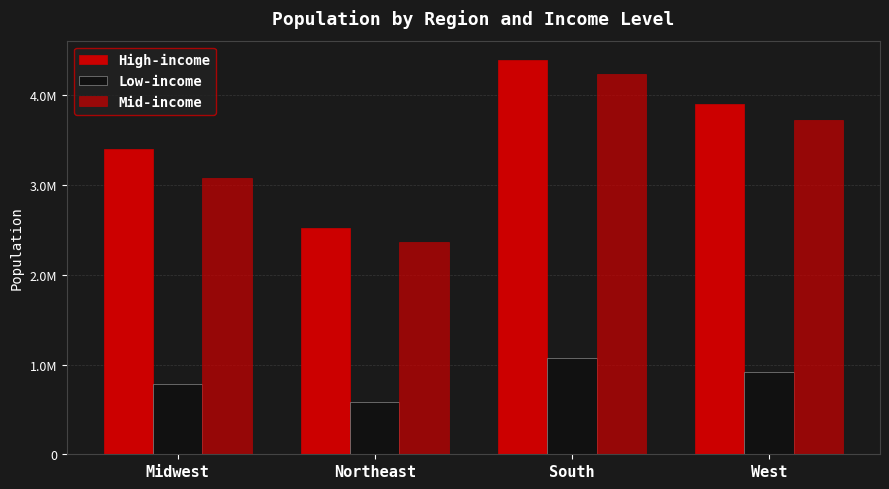

Reading left to right, transcribe all the data shown in this chart.

High-income: Midwest=3400093	Northeast=2516484	South=4388131	West=3902320
Low-income: Midwest=783764	Northeast=587137	South=1077002	West=914651
Mid-income: Midwest=3077656	Northeast=2361064	South=4236652	West=3719610